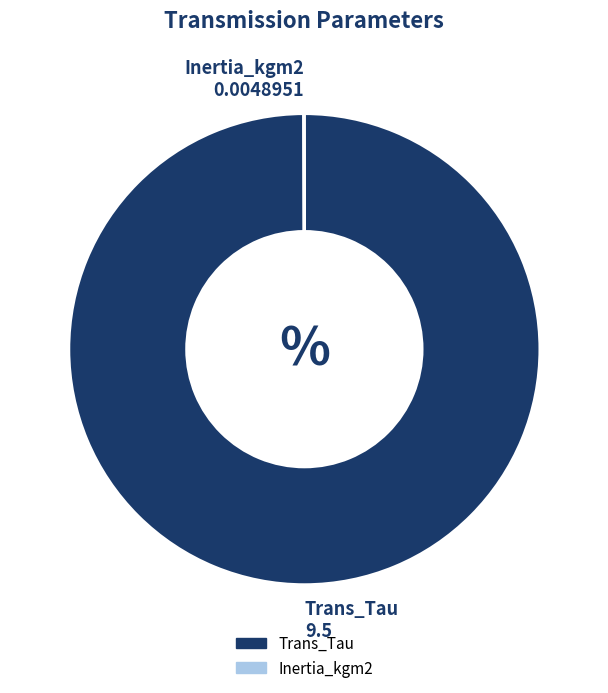

What is the largest slice in the pie chart?

Trans_Tau